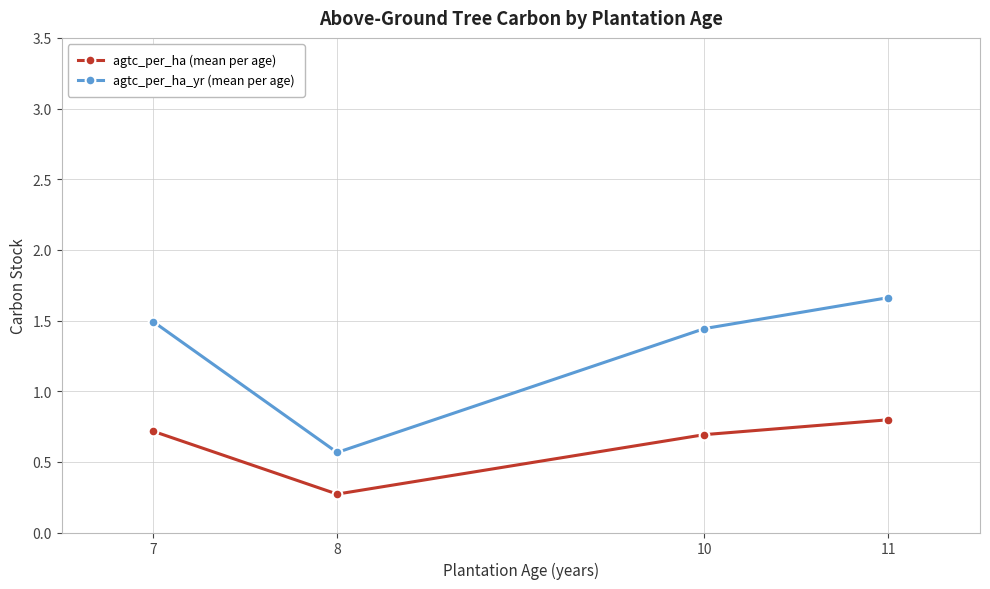

At which category is the sum across all series the highest?

11